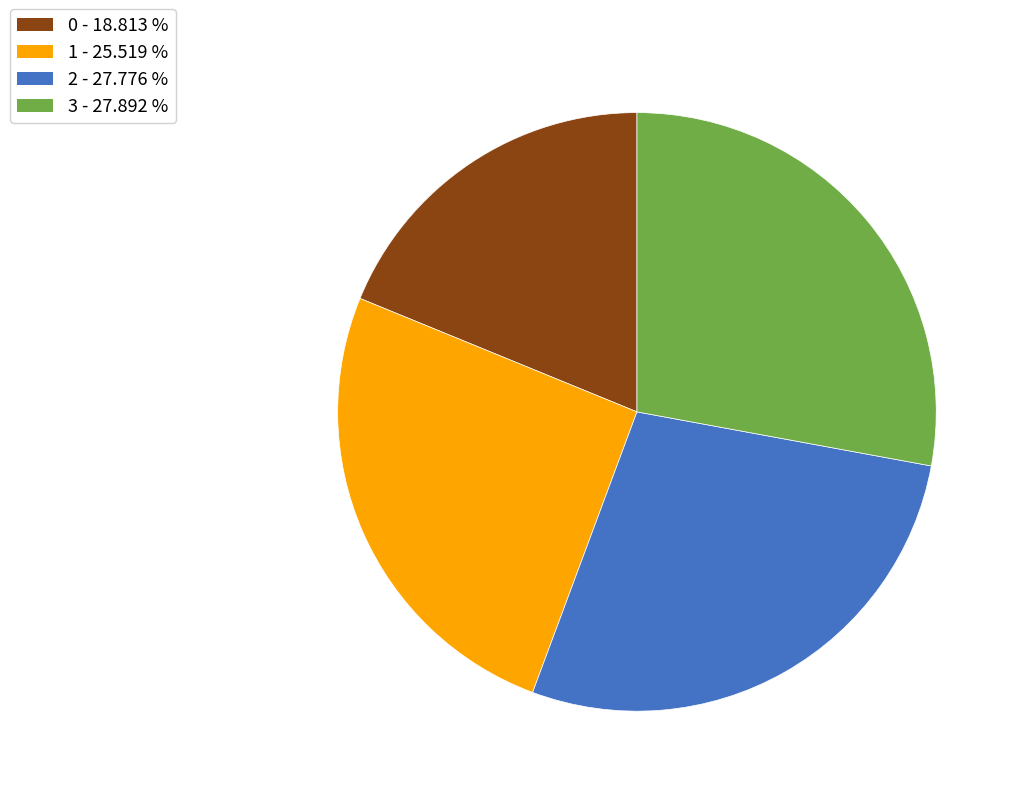

Between 0 and 3, which is larger?

3